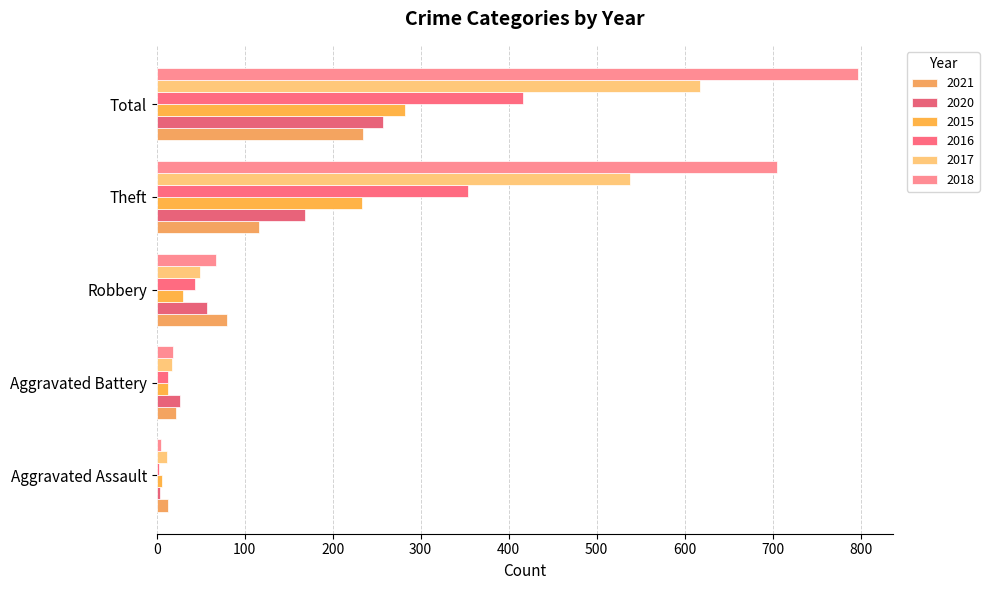

Which category has the lowest value in the 2020 series?

Aggravated Assault